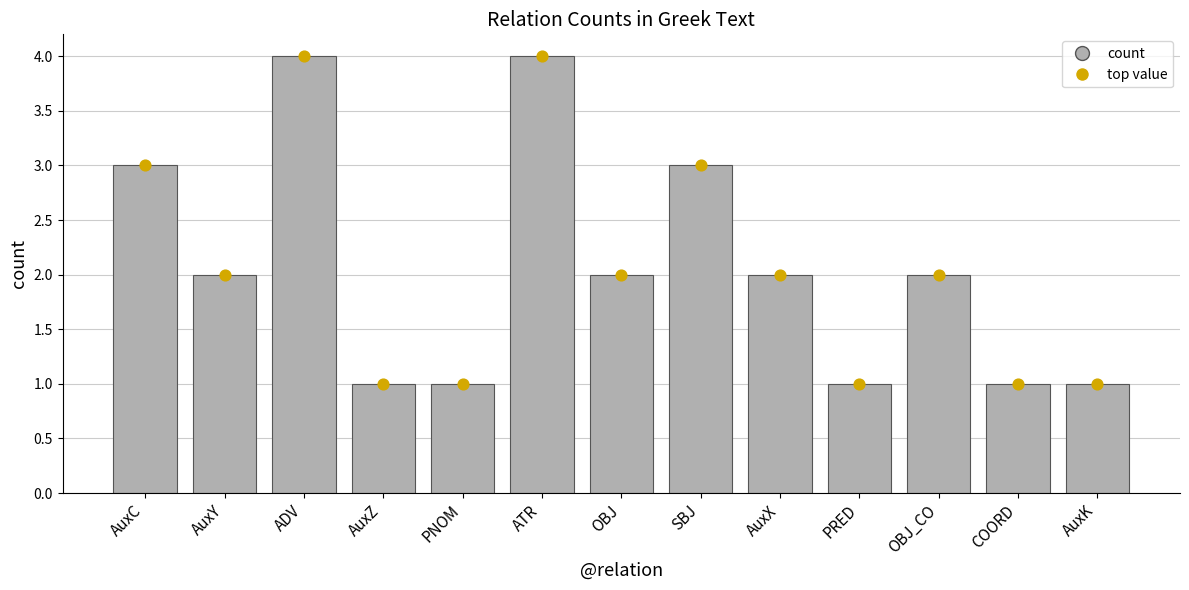

What is the ratio of the value at AuxZ to the value at AuxC?

0.3